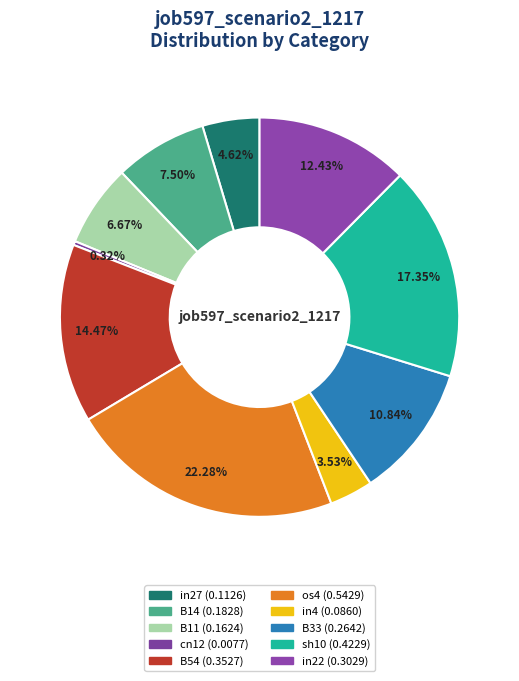

Is there a majority slice in this chart?

No